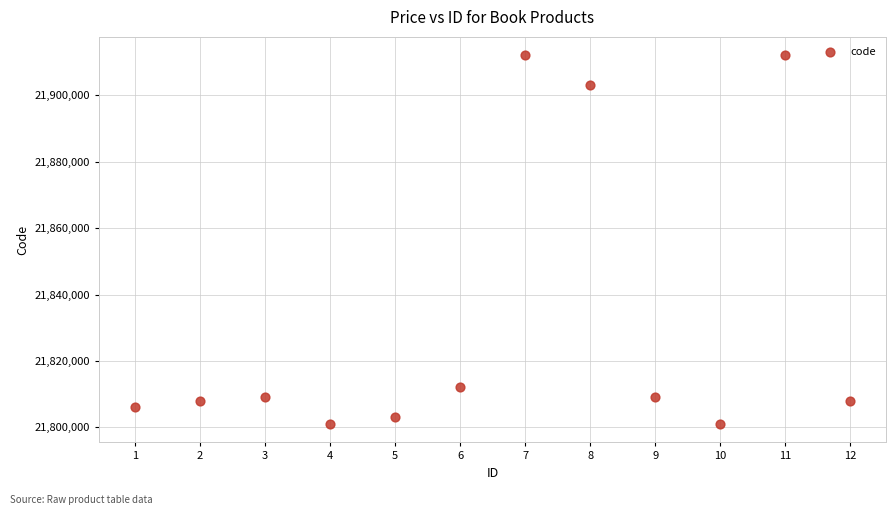

What is the range of Y values (max minus min)?

111003